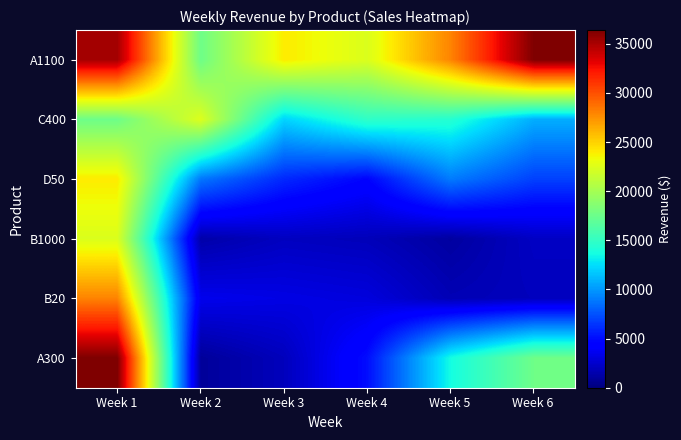

Reading right to left, transcribe all the data shown in this chart.

A1100: Week 6=36399.1	Week 5=27999.3	Week 4=22399.4	Week 3=23999.4	Week 2=17599.6	Week 1=35199.1
C400: Week 6=10799.8	Week 5=14399.7	Week 4=14849.7	Week 3=12149.7	Week 2=22499.5	Week 1=17599.6
D50: Week 6=6899.5	Week 5=8999.4	Week 4=4649.7	Week 3=5999.6	Week 2=8849.4	Week 1=23999.4
B1000: Week 6=2199.8	Week 5=1099.9	Week 4=1899.8	Week 3=2099.8	Week 2=1399.9	Week 1=22399.4
B20: Week 6=1999.9	Week 5=1749.9	Week 4=2999.9	Week 3=3249.9	Week 2=3499.9	Week 1=27999.3
A300: Week 6=17639.0	Week 5=13679.2	Week 4=5039.7	Week 3=1979.9	Week 2=900.0	Week 1=36399.1